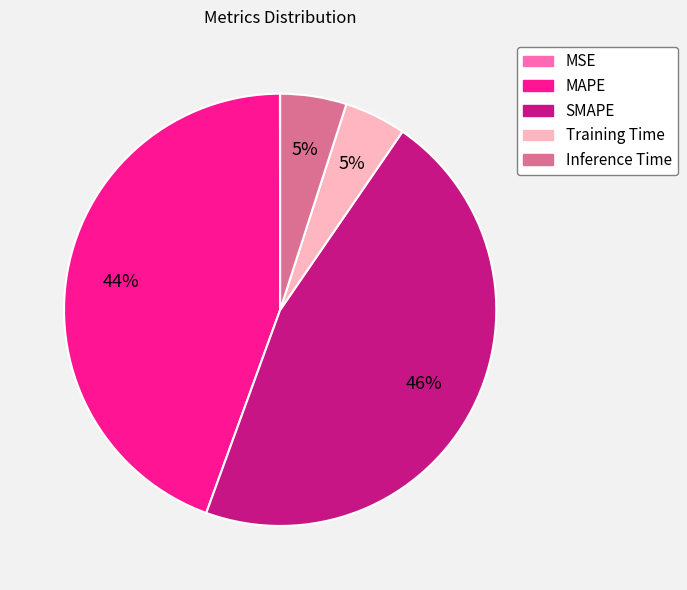

Which slice is the largest?

SMAPE